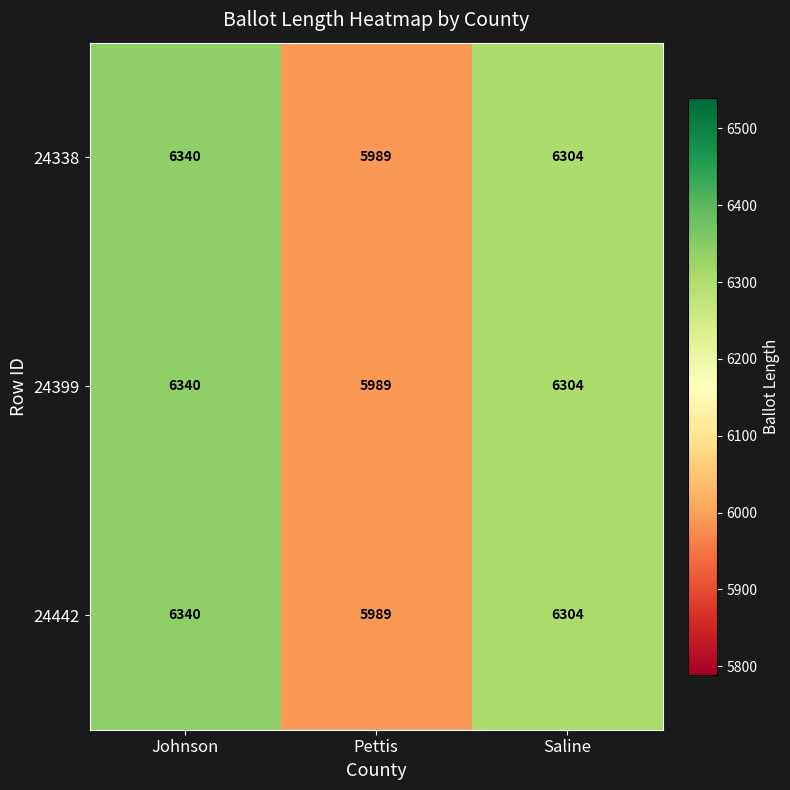

How many data points in 24442 are less than 6304?

1